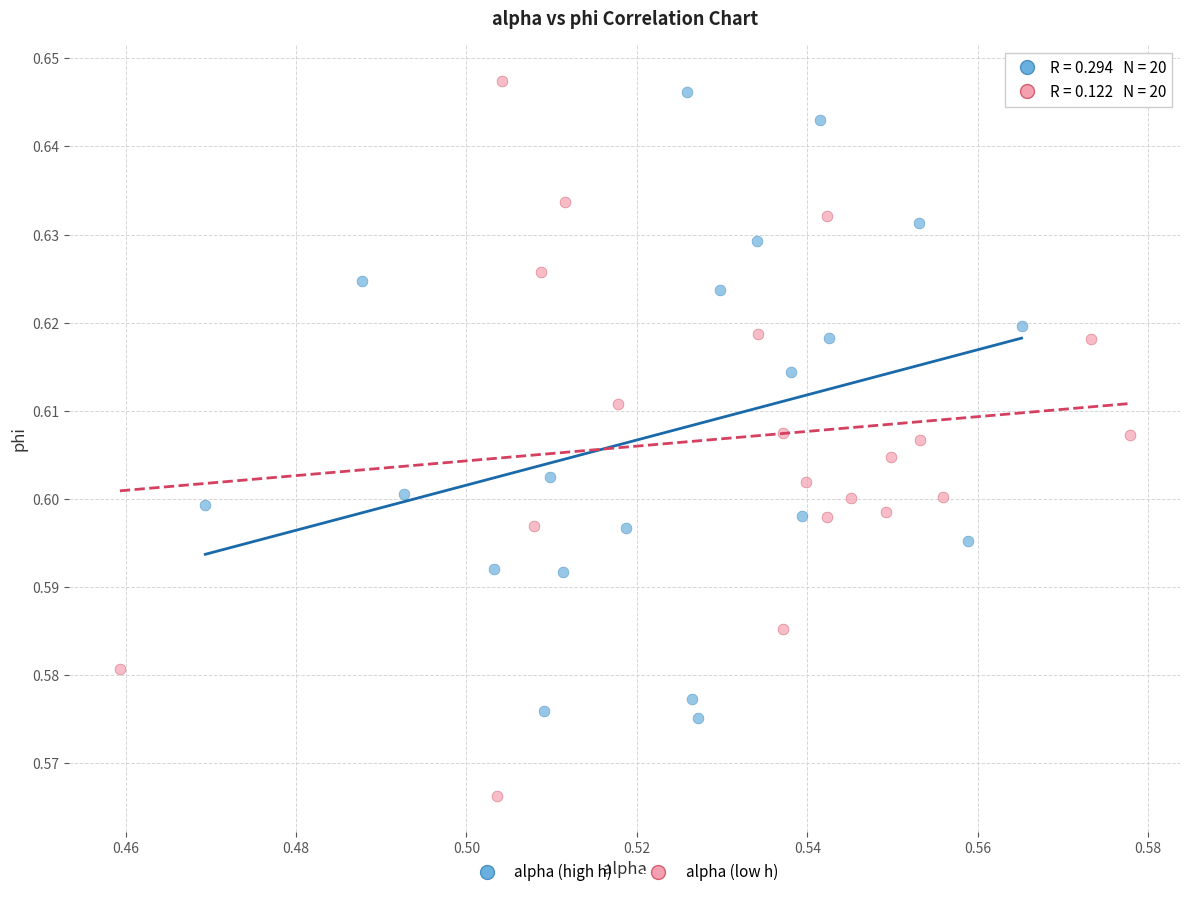

Which series has the largest Y range (max minus min)?

alpha (low h)